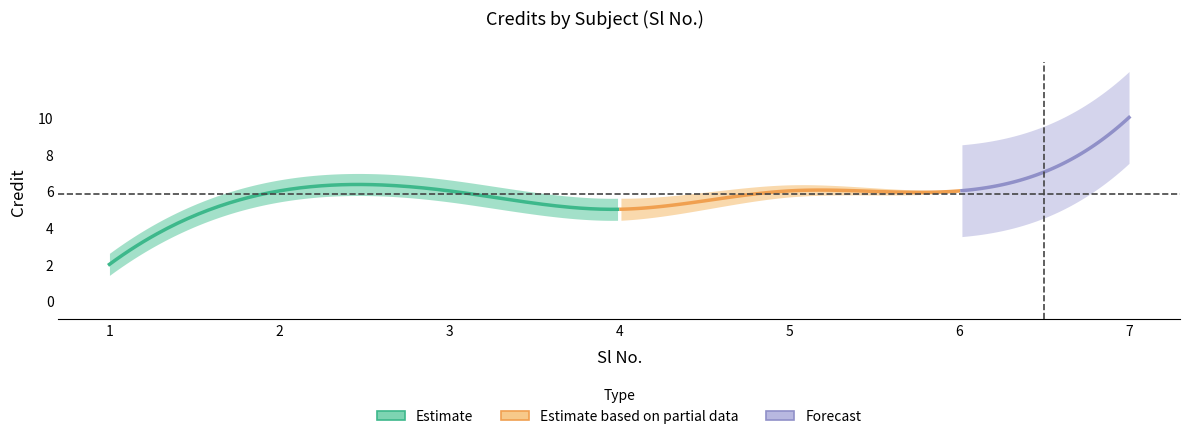

Does the chart display data point markers on the line(s)?

No